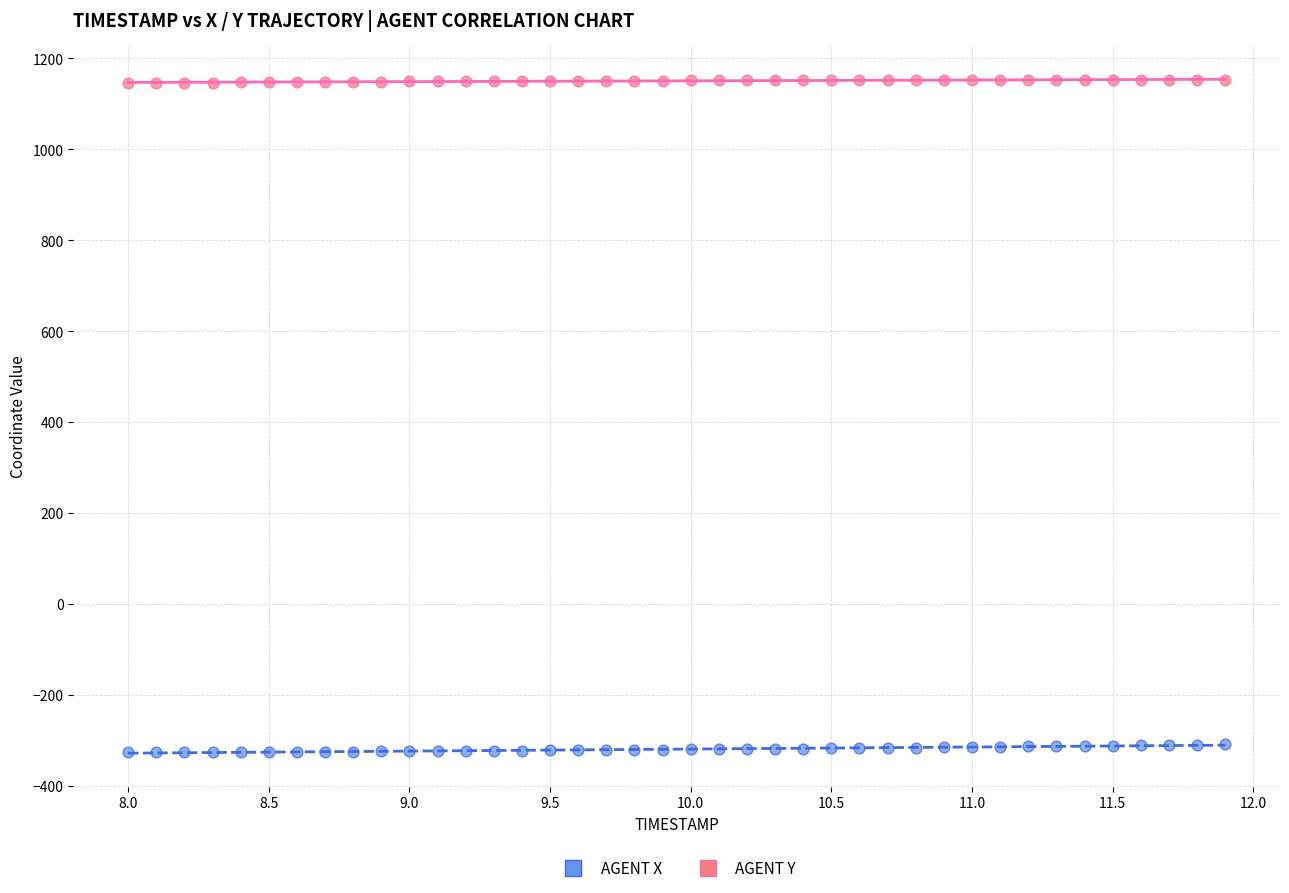

What are all the series names shown in the legend?

AGENT X, AGENT Y